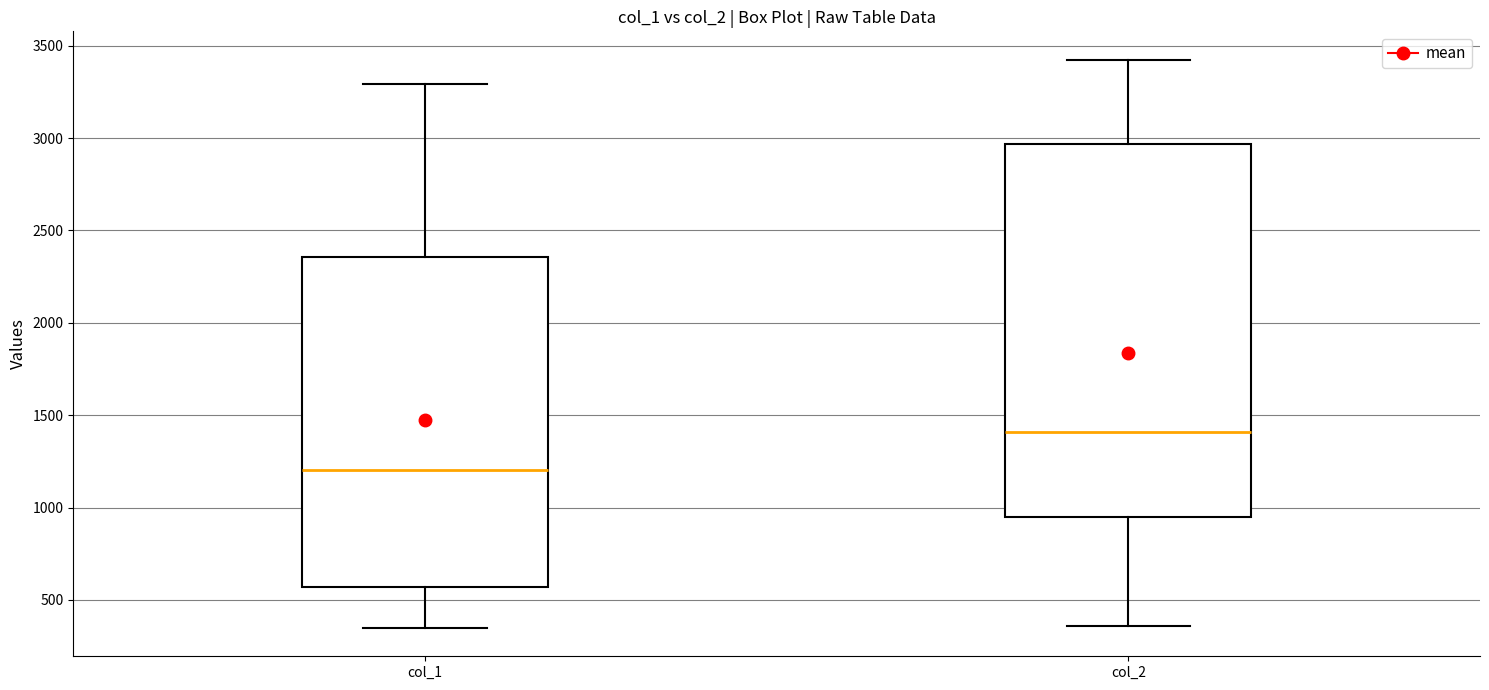

Reading left to right, read every box against the y-axis: the position of its median line, the range the box covers, and the ends of its whiskers. The values are not printed on the chart, so give them approximately, as read against the axis.

col_1: median 1200, box 550 to 2350, whiskers 350 to 3300
col_2: median 1400, box 950 to 2950, whiskers 350 to 3400